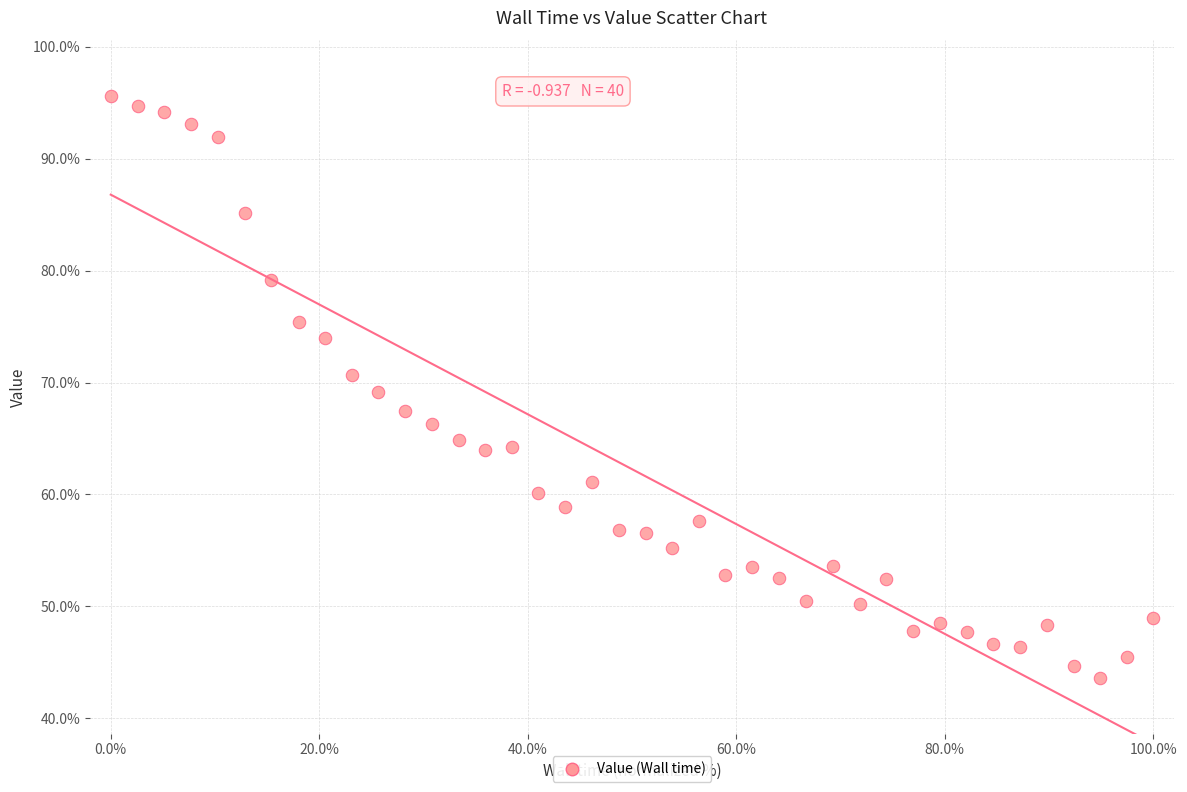

What is the range of Y values (max minus min)?

51.9